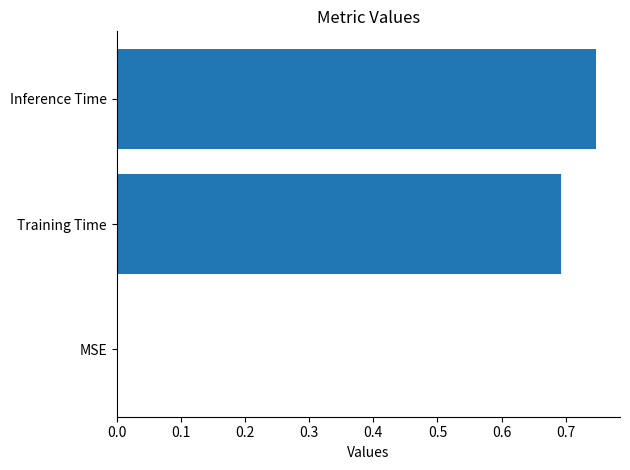

How many values are above zero?

2